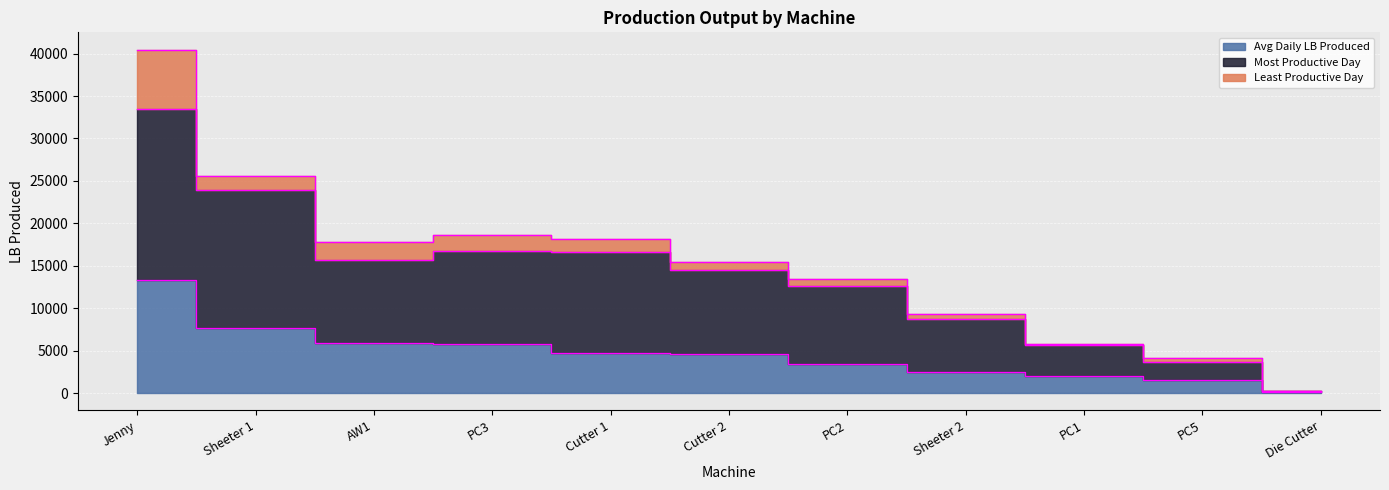

Between Cutter 2 and PC2, which series saw the biggest shift?

Most Productive Day